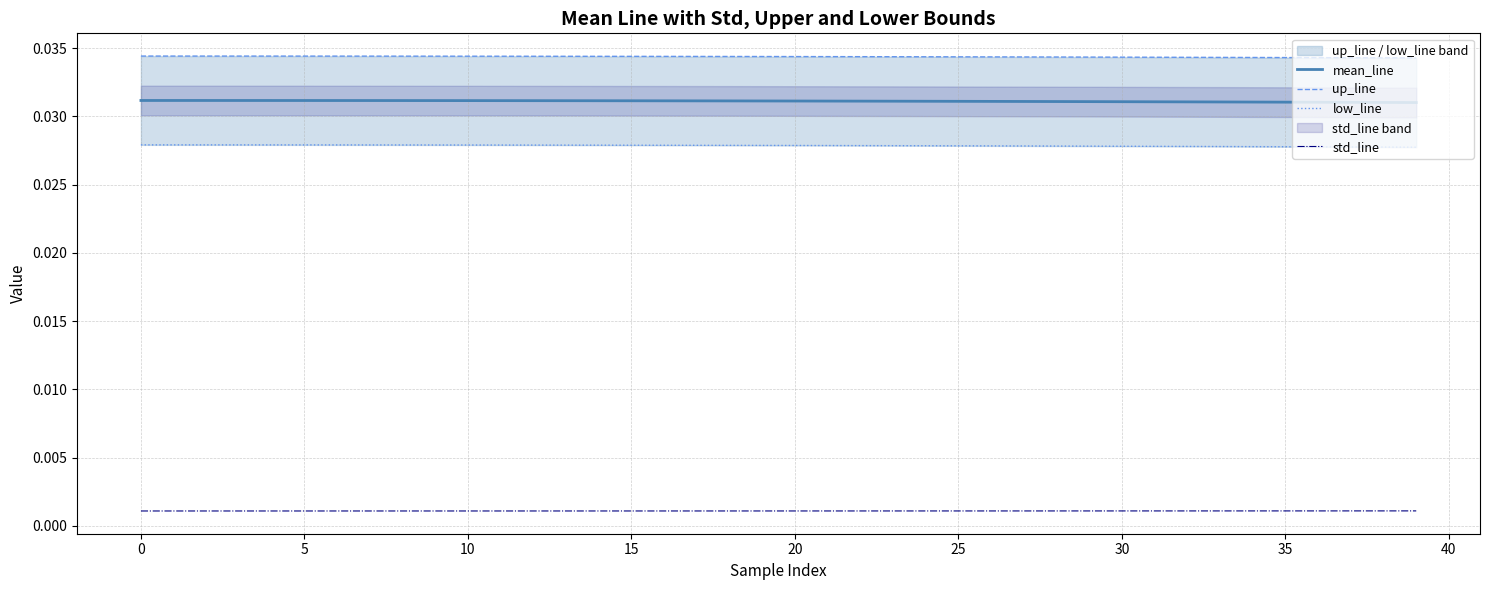

At 26, list the series in order from largest to smallest.

up_line, mean_line, low_line, std_line